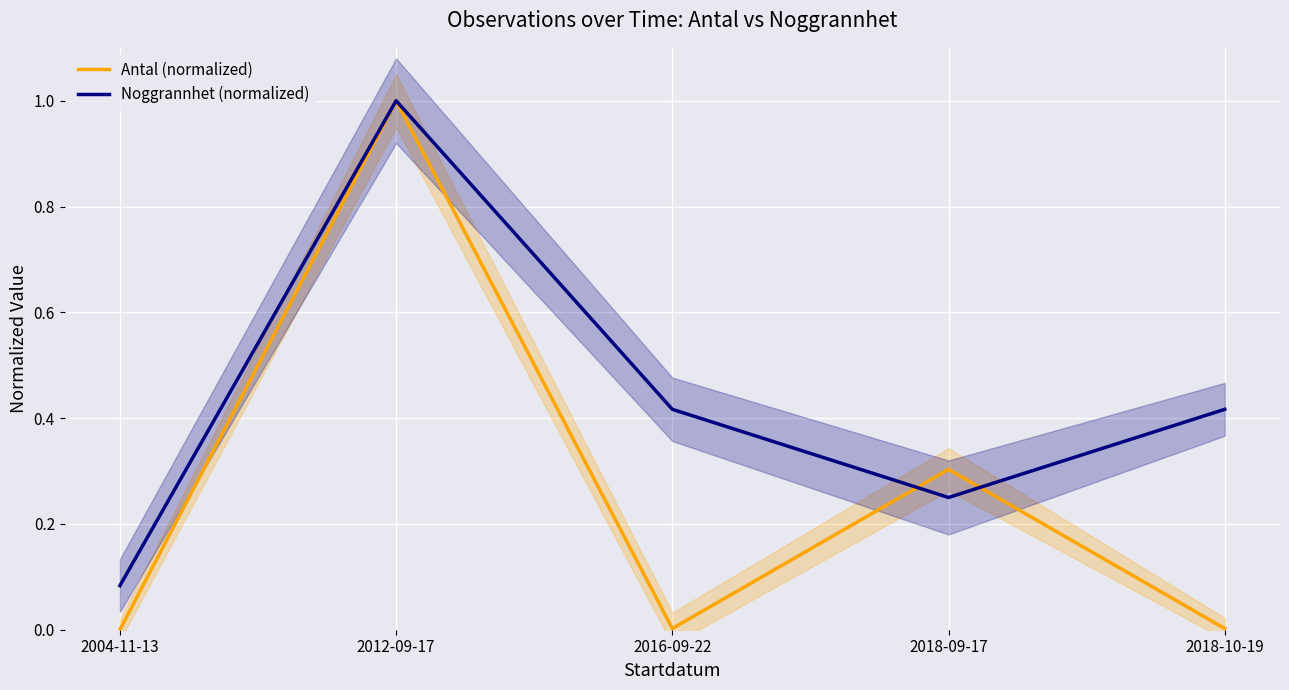

At which label does Noggrannhet (normalized) reach its minimum?

2004-11-13